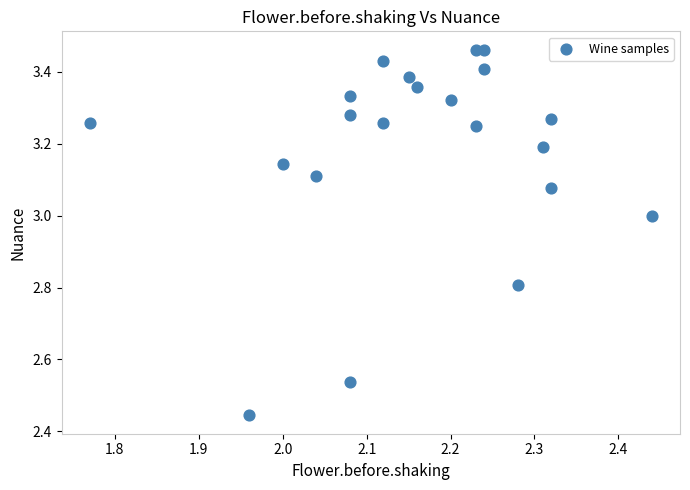

What is the range of X values (max minus min)?

0.7